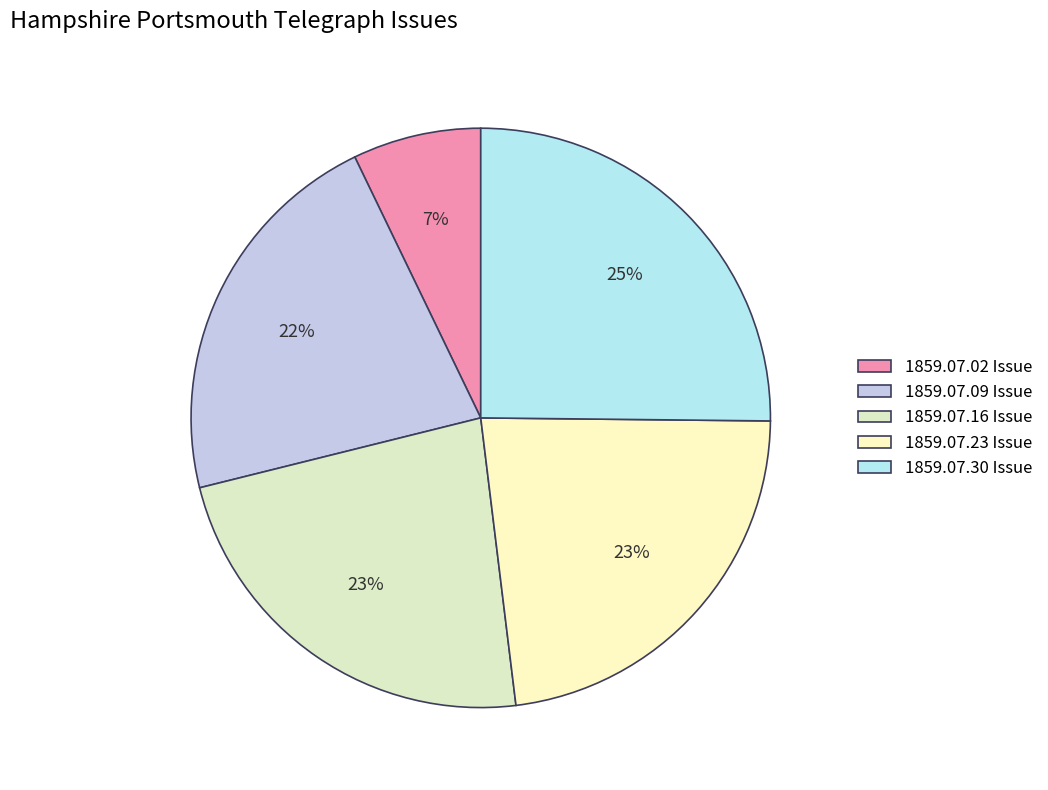

What is the smallest slice in the pie chart?

1859.07.02 Issue